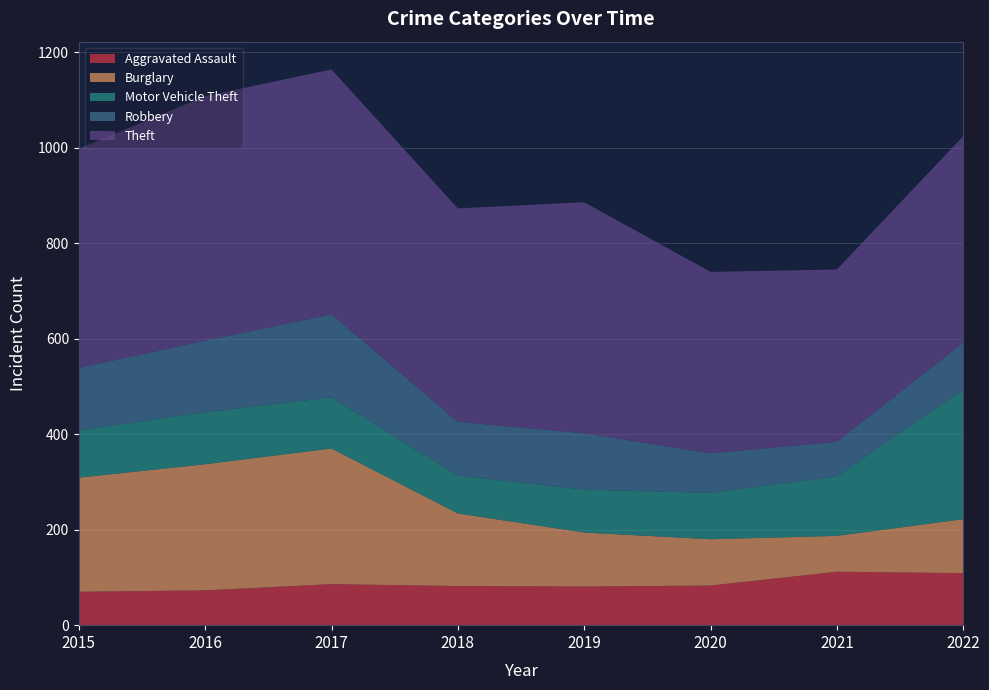

Reading left to right, transcribe all the data shown in this chart.

Aggravated Assault: 70	73	86	82	81	83	112	109
Burglary: 239	264	284	152	113	97	75	113
Motor Vehicle Theft: 99	109	107	79	90	97	125	271
Robbery: 131	150	174	113	118	83	72	99
Theft: 459	512	513	447	484	380	361	432